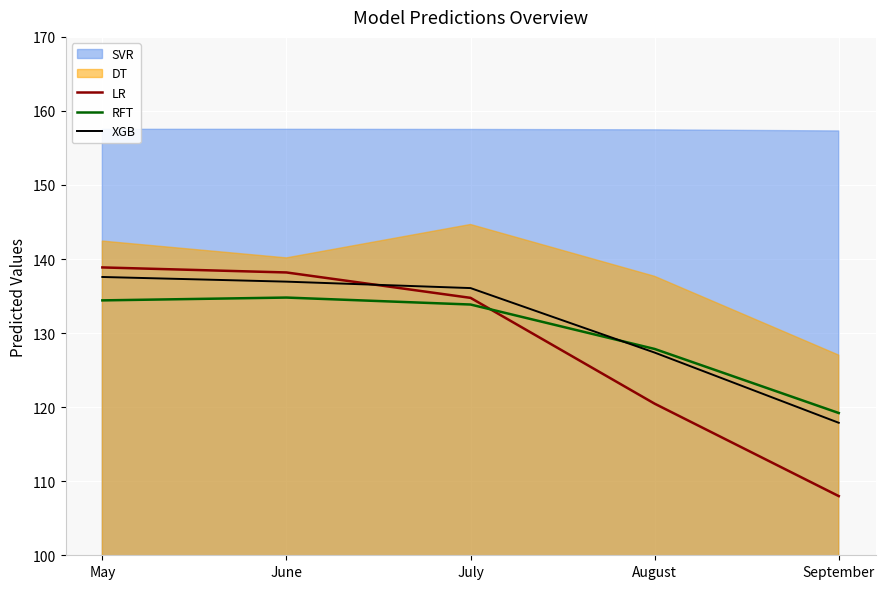

At which label does LR reach its minimum?

September